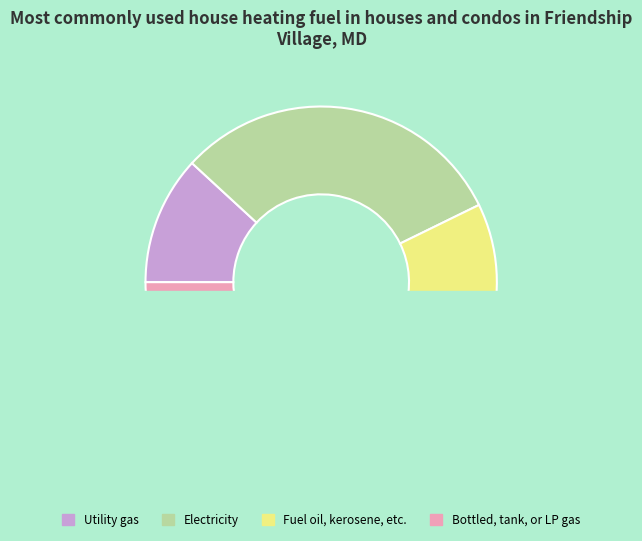

Rank the categories by value from lowest to highest.

Bottled, tank, or LP gas, Utility gas, Electricity, Fuel oil, kerosene, etc.